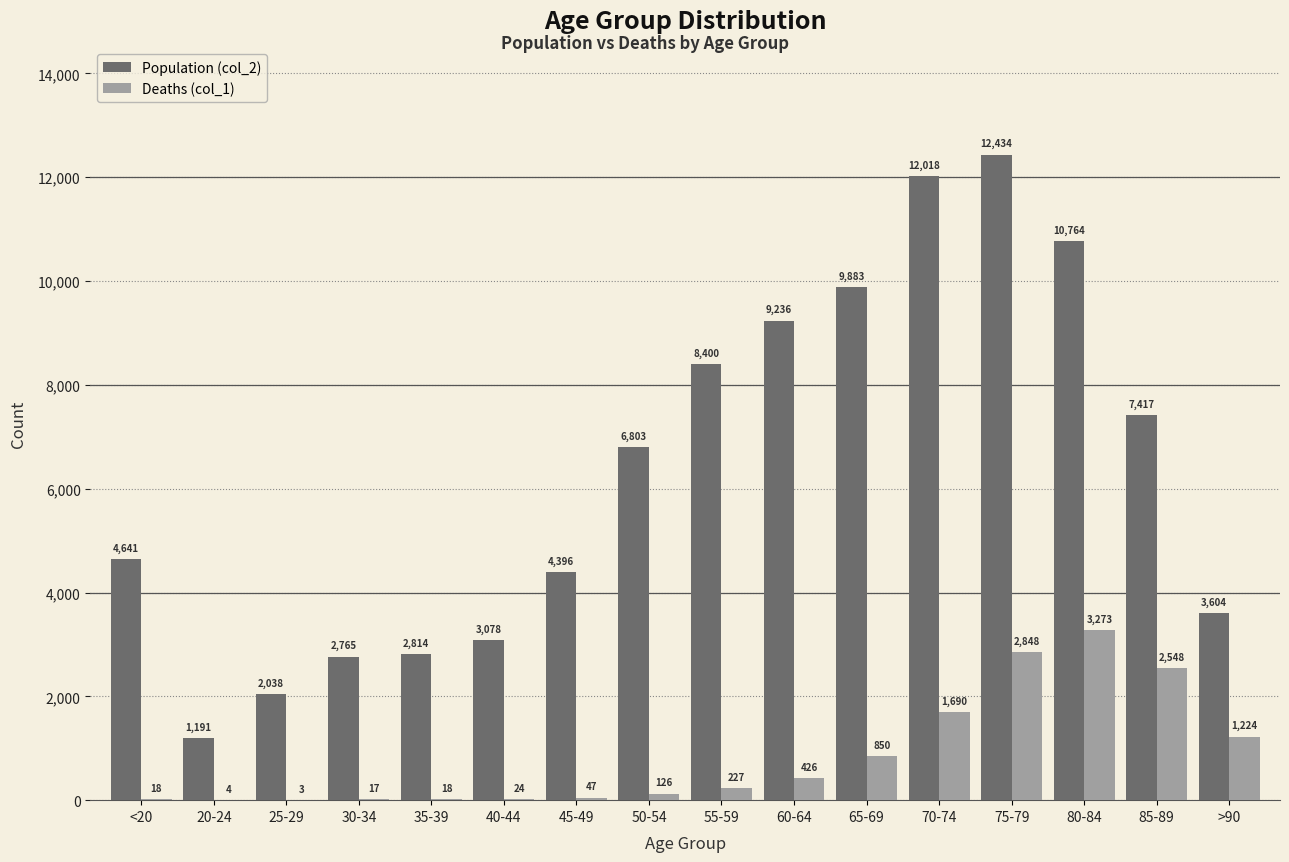

What is the maximum value shown in the chart?

12434